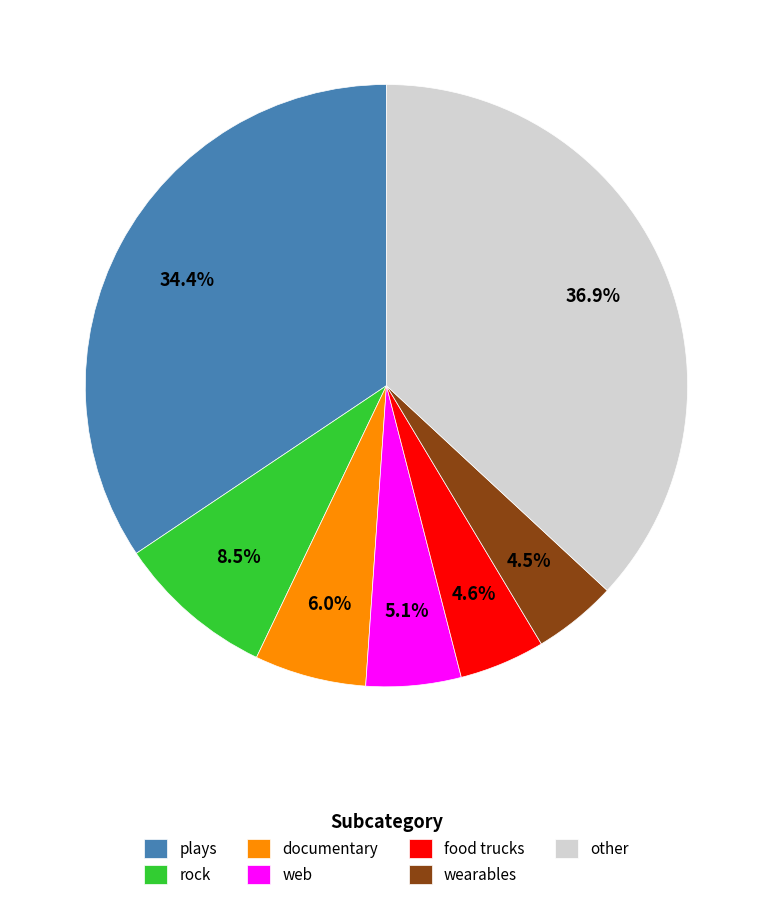

Does any single category account for the majority?

No